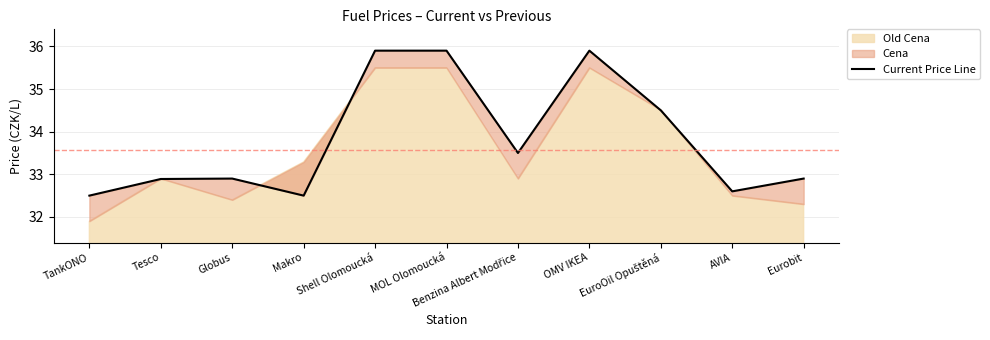

What is the label of the 2nd point from the right?

AVIA